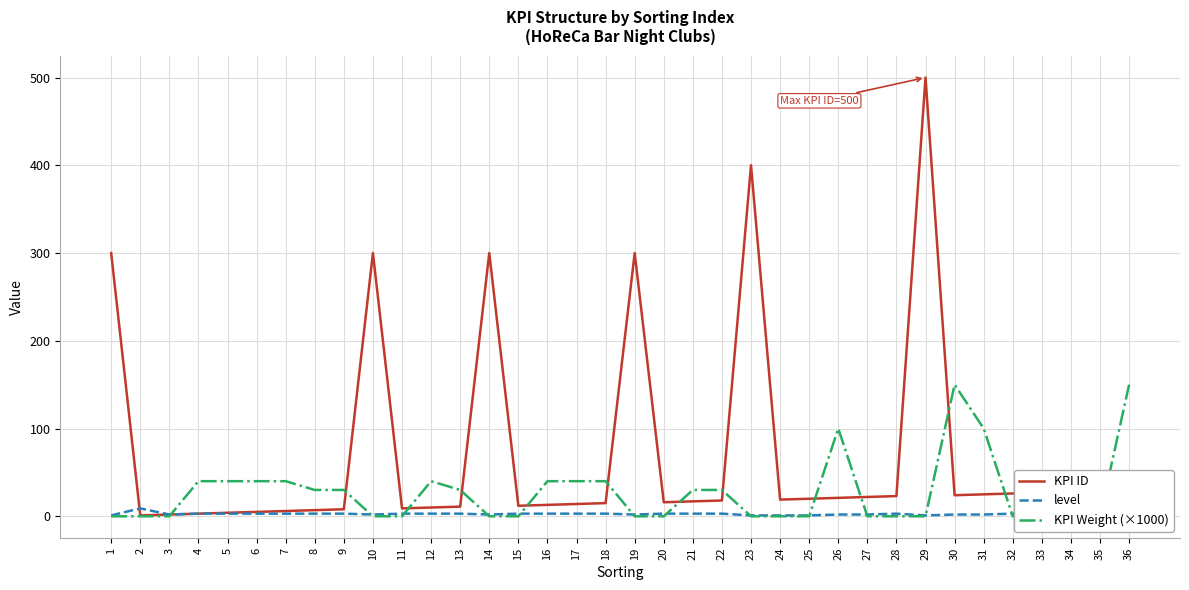

Reading right to left, what are all the values shown in this chart?

KPI ID: 30	29	28	27	26	25	24	500	23	22	21	20	19	400	18	17	16	300	15	14	13	12	300	11	10	9	300	8	7	6	5	4	3	2	1	300
level: 3	4	4	3	3	2	2	1	3	2	2	1	1	1	3	3	3	2	3	3	3	3	2	3	3	3	2	3	3	3	3	3	3	2	9	1
KPI Weight (×1000): 150	0	0	0	0	100	150	0	0	0	100	0	0	0	30	30	0	0	40	40	40	0	0	30	40	0	0	30	30	40	40	40	40	0	0	0